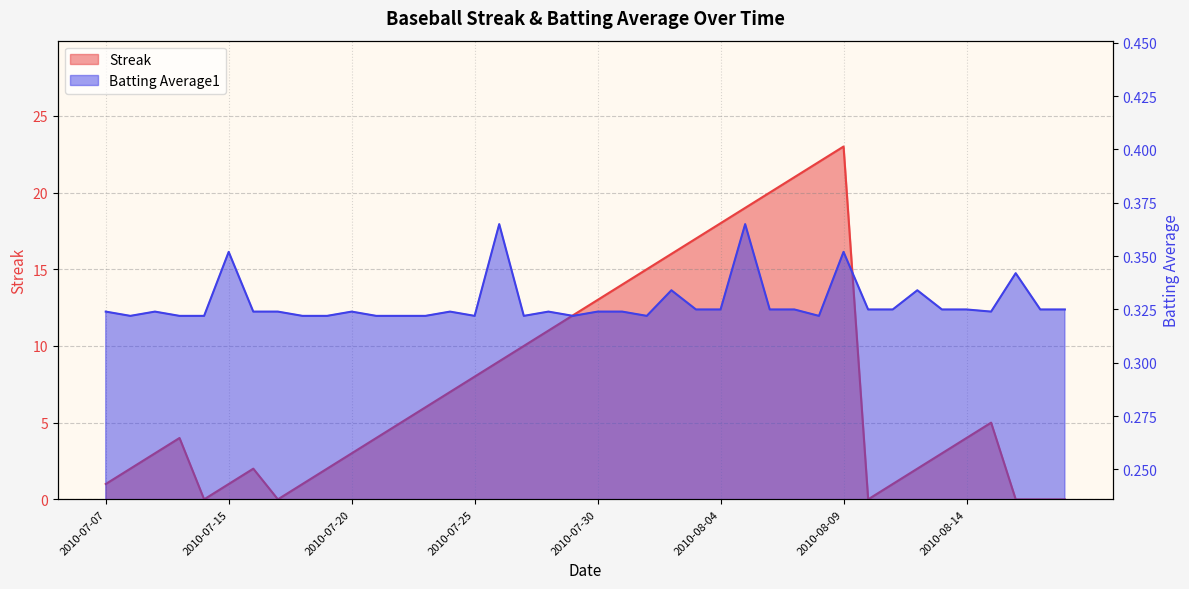

Which series ends up on top after the final intersection of Batting Average1 and Streak?

Batting Average1